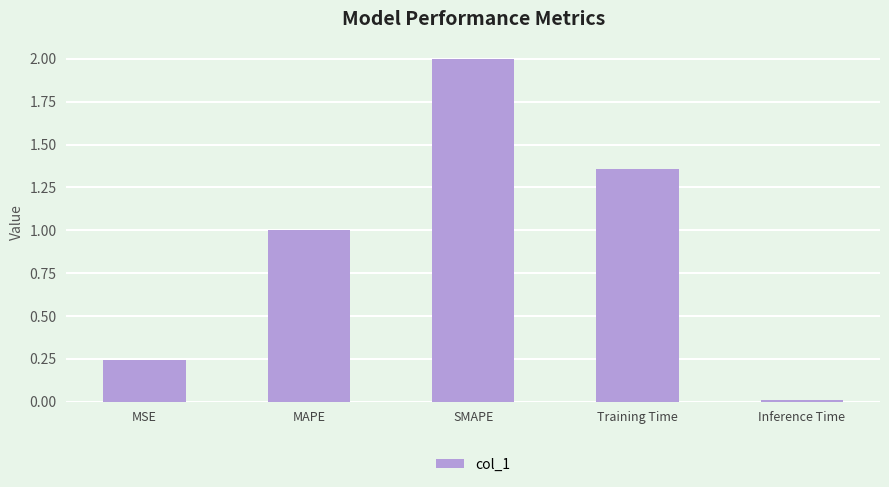

The value at MAPE is 1.0. True or false?

True